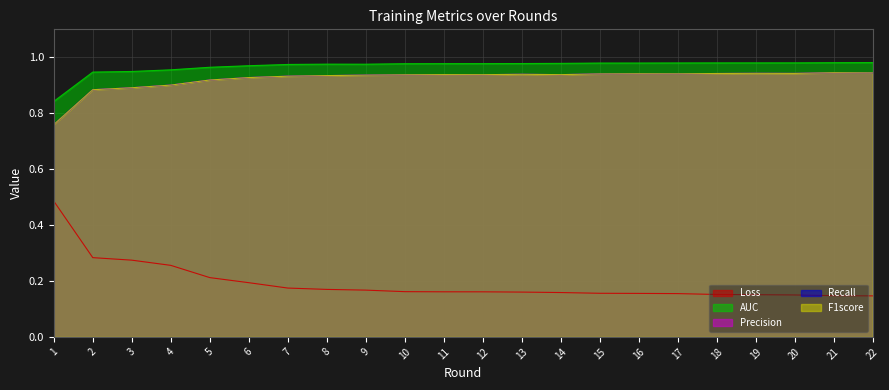

True or false: Recall and Loss intersect in this chart.

False